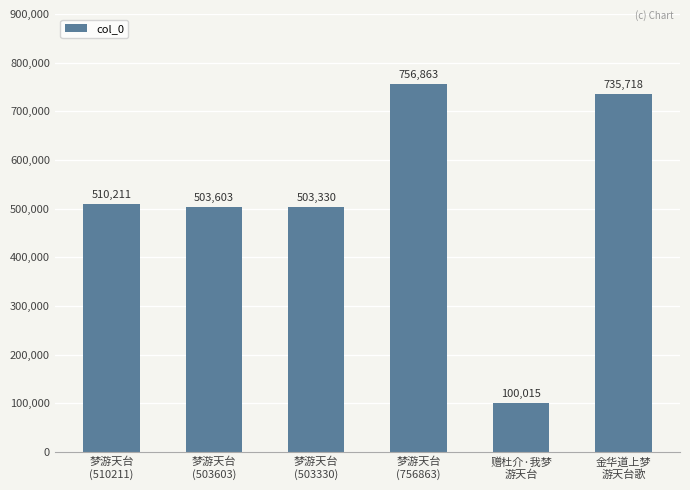

Is it true that the value at 梦游天台
(503603) is 714426?

False